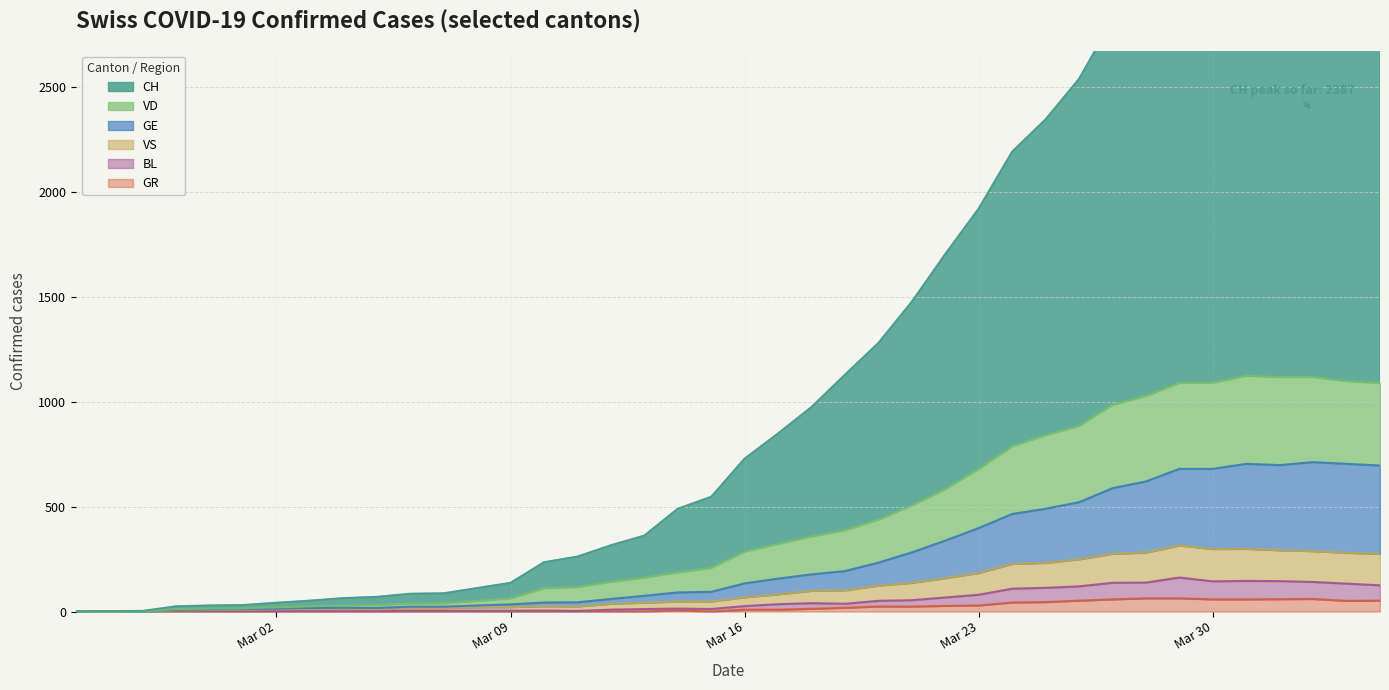

What are all the series names shown in the legend?

CH, VD, GE, VS, BL, GR